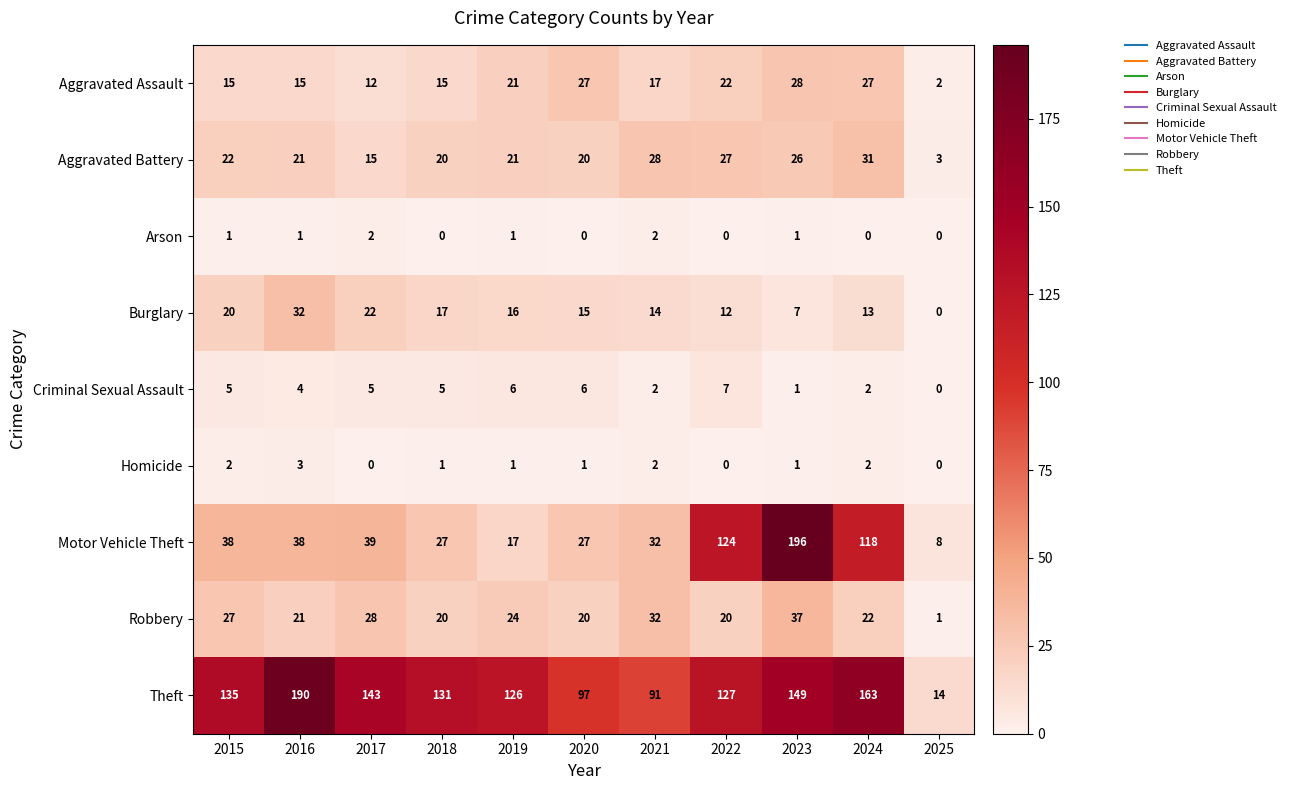

At which label is Aggravated Battery closest to 17?

2017